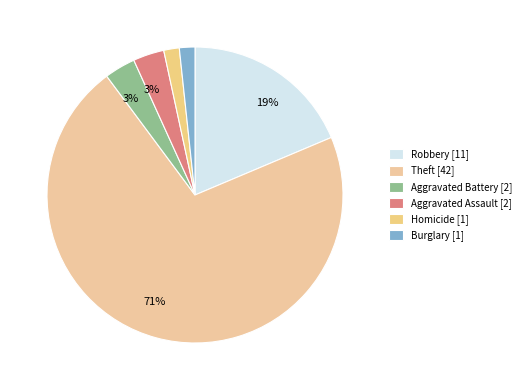

Count the number of slices in the pie.

6